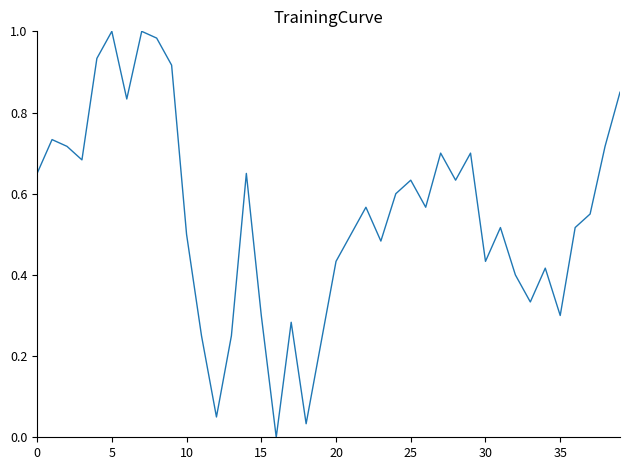

The value at 20 is 0.7. True or false?

False